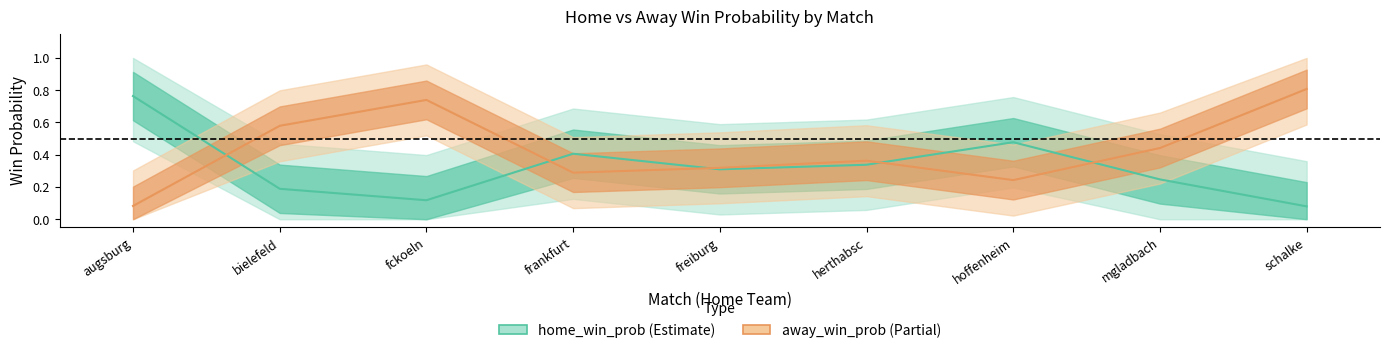

The home_win_prob series shows 0.3 at hoffenheim. True or false?

False